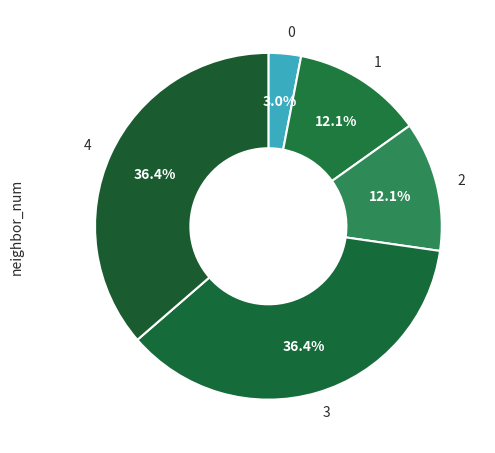

How many segments does this pie chart have?

5